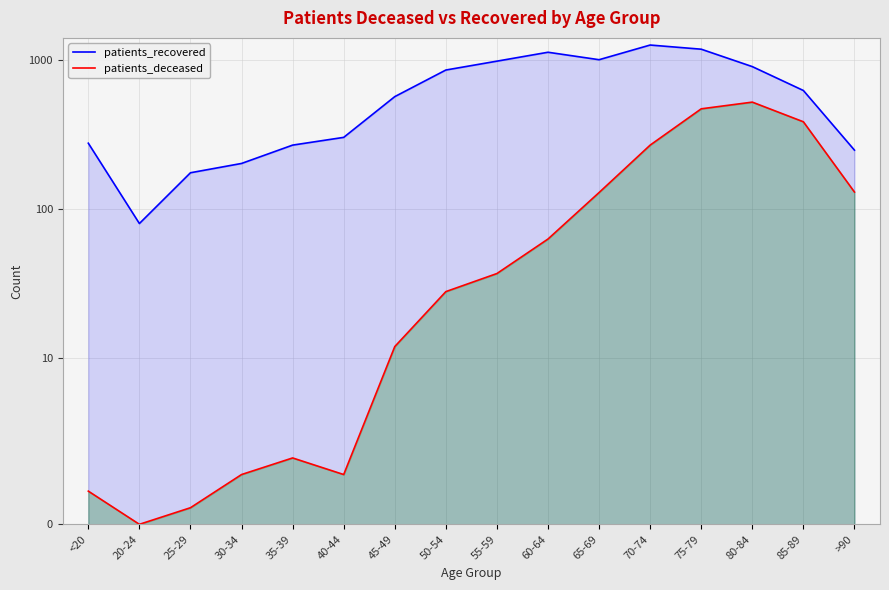

Does the chart have visible grid lines?

Yes